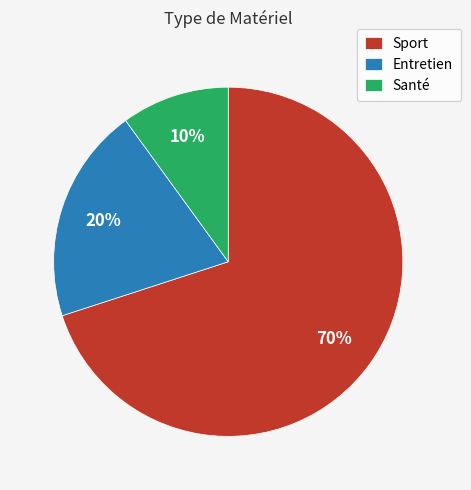

Between Sport and Santé, which is larger?

Sport